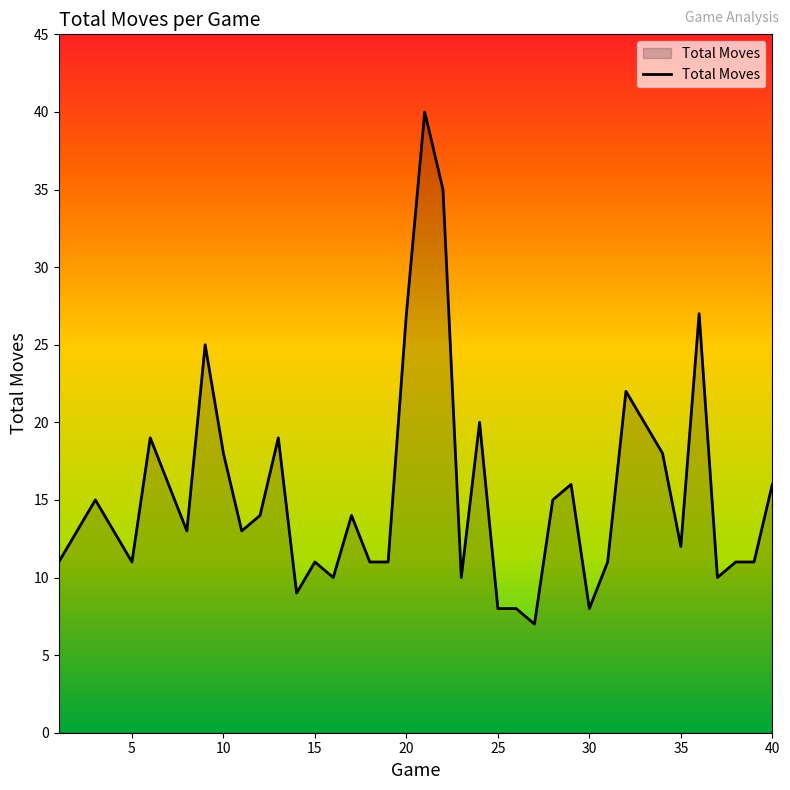

What is the greatest value displayed?

40